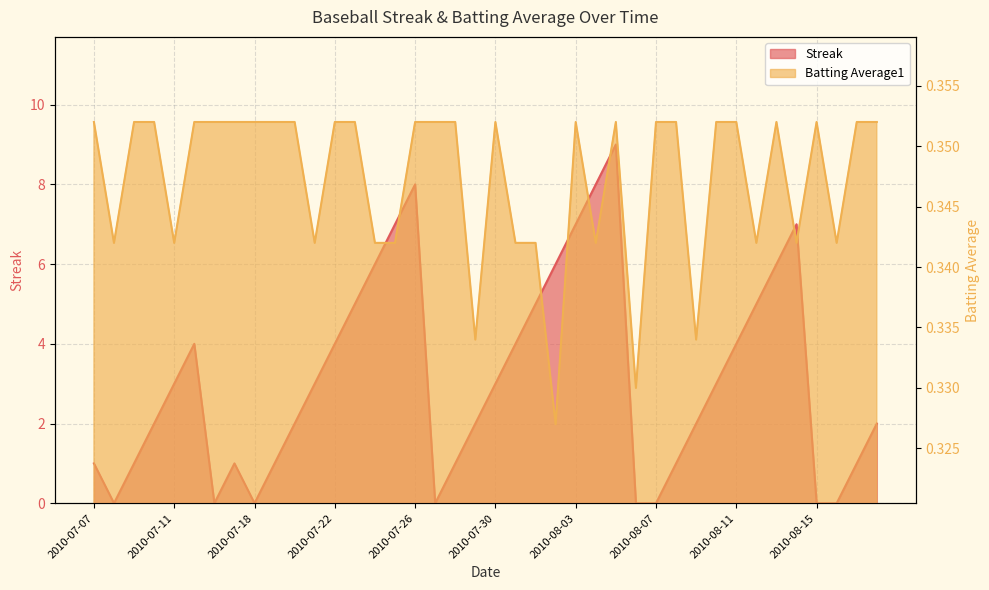

What is the value of the Streak point at the 25th from the left?

7.0